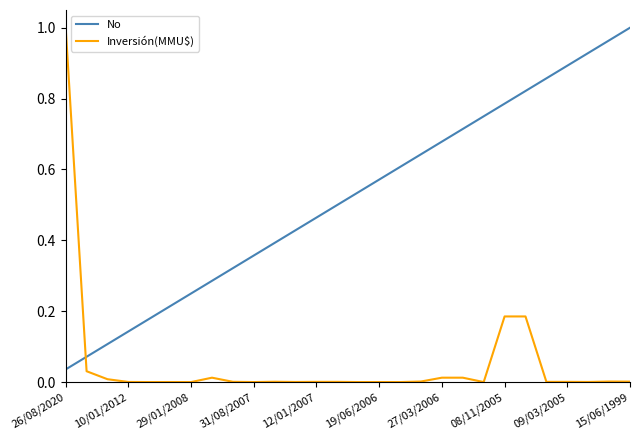

Which series has the largest total across all categories?

No